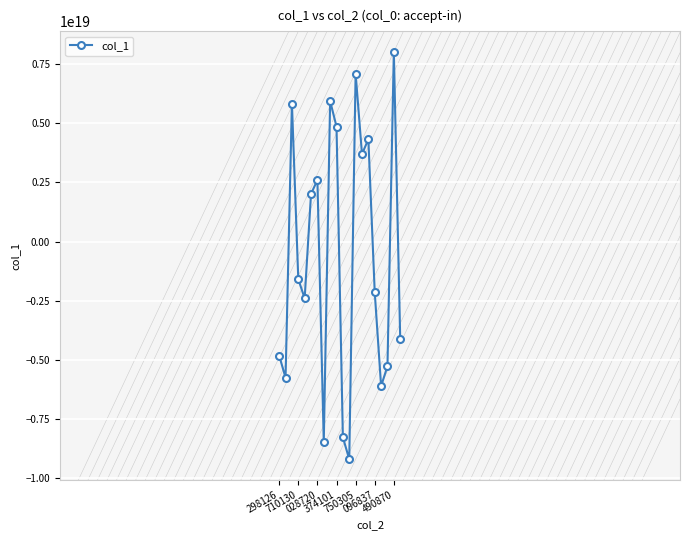

True or false: there are more than 0 points higher than both neighbors.

True